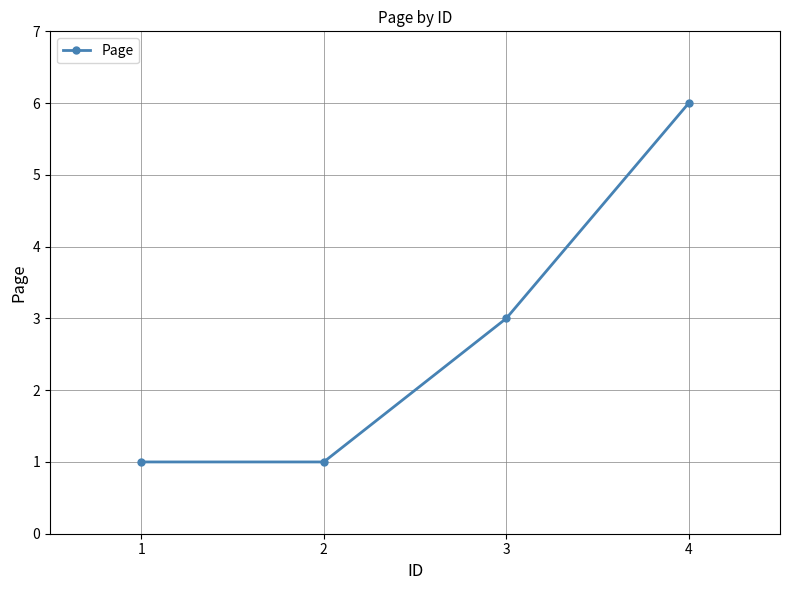

Reading left to right, what are all the values shown in this chart?

1=1	2=1	3=3	4=6